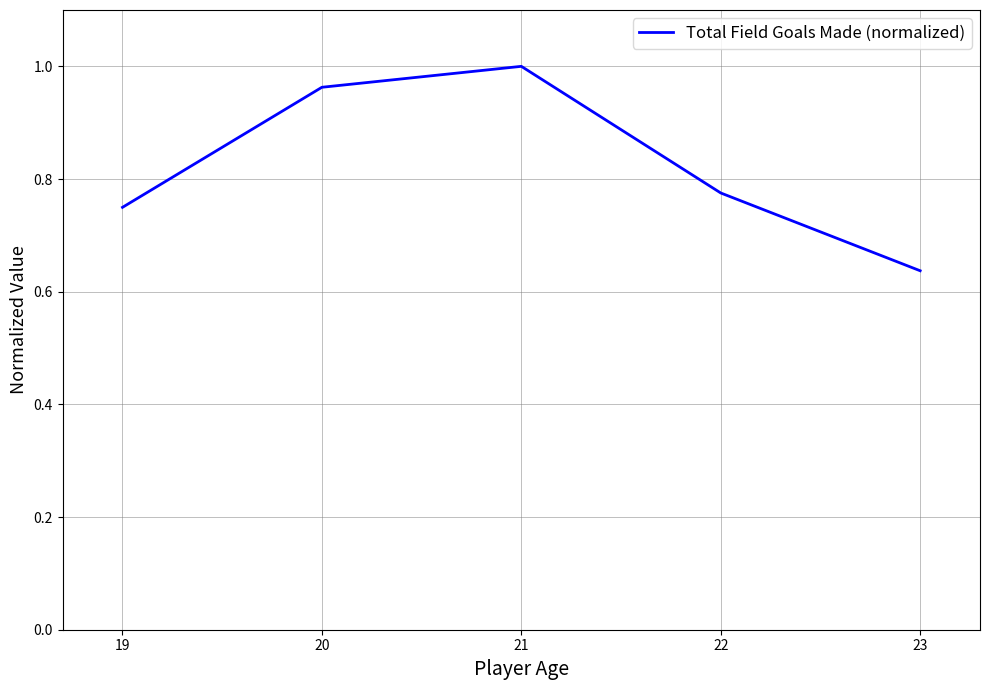

True or false: there are more than 2 points higher than both neighbors.

False